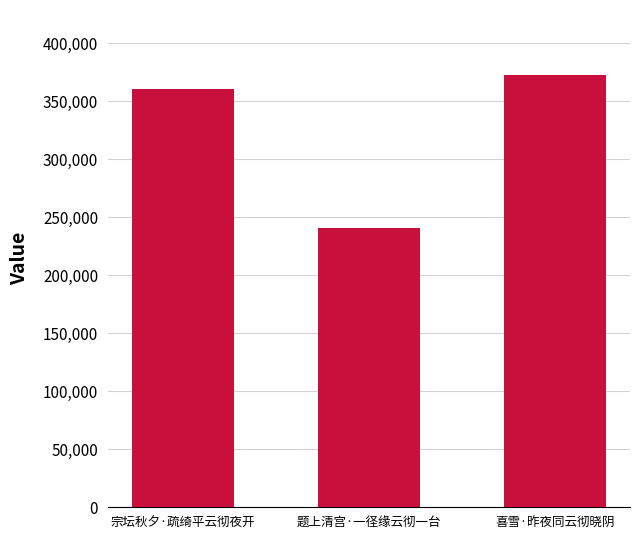

List the labels in order of value, smallest first.

题上清宫·一径缘云彻一台, 宗坛秋夕·疏绮平云彻夜开, 喜雪·昨夜同云彻晓阴